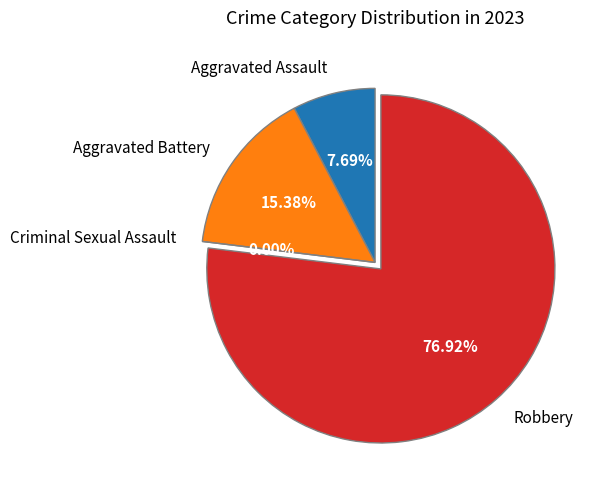

Is there a majority slice in this chart?

Yes